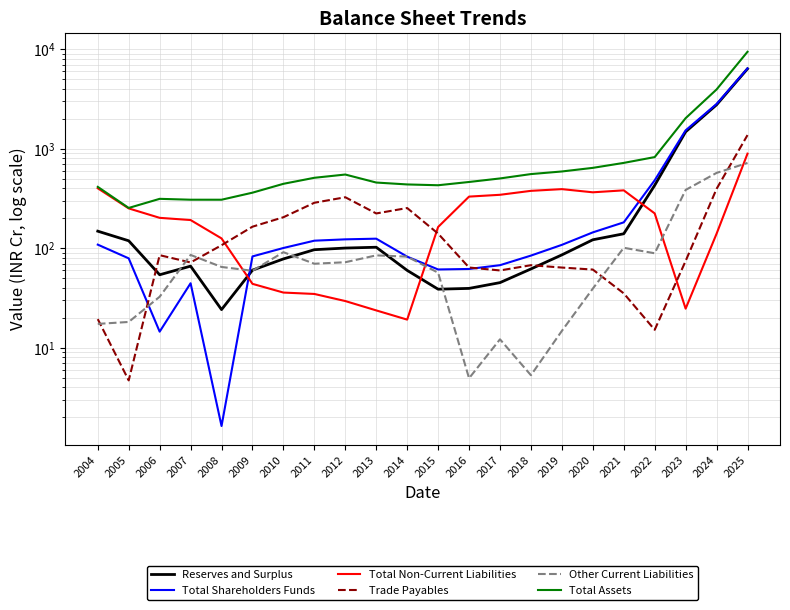

At 2017, list the series in order from smallest to largest.

Other Current Liabilities, Reserves and Surplus, Trade Payables, Total Shareholders Funds, Total Non-Current Liabilities, Total Assets